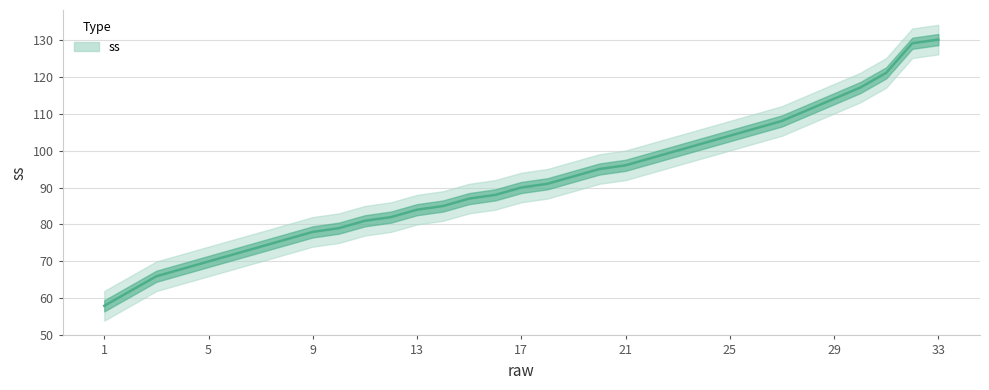

Reading left to right, list all the values displayed in this chart.

58	62	66	68	70	72	74	76	78	79	81	82	84	85	87	88	90	91	93	95	96	98	100	102	104	106	108	111	114	117	121	129	130